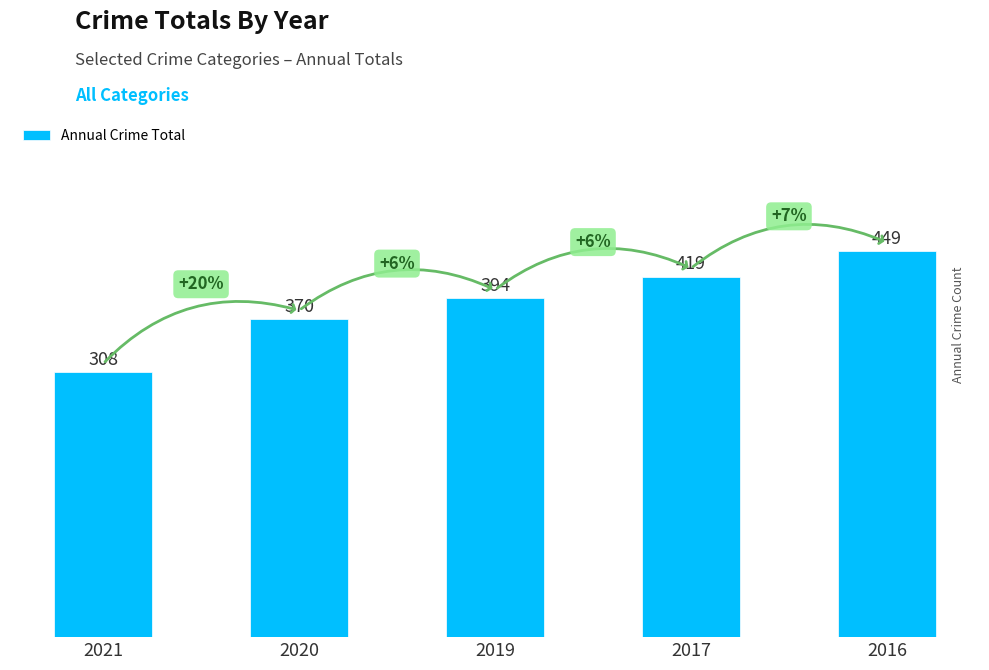

Approximately how many times larger is the value at 2016 compared to 2020?

1.2